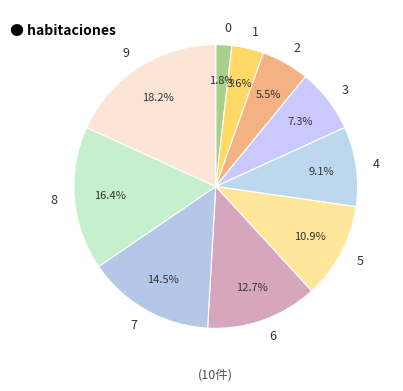

To the nearest percent, what portion does 0 represent?

2%